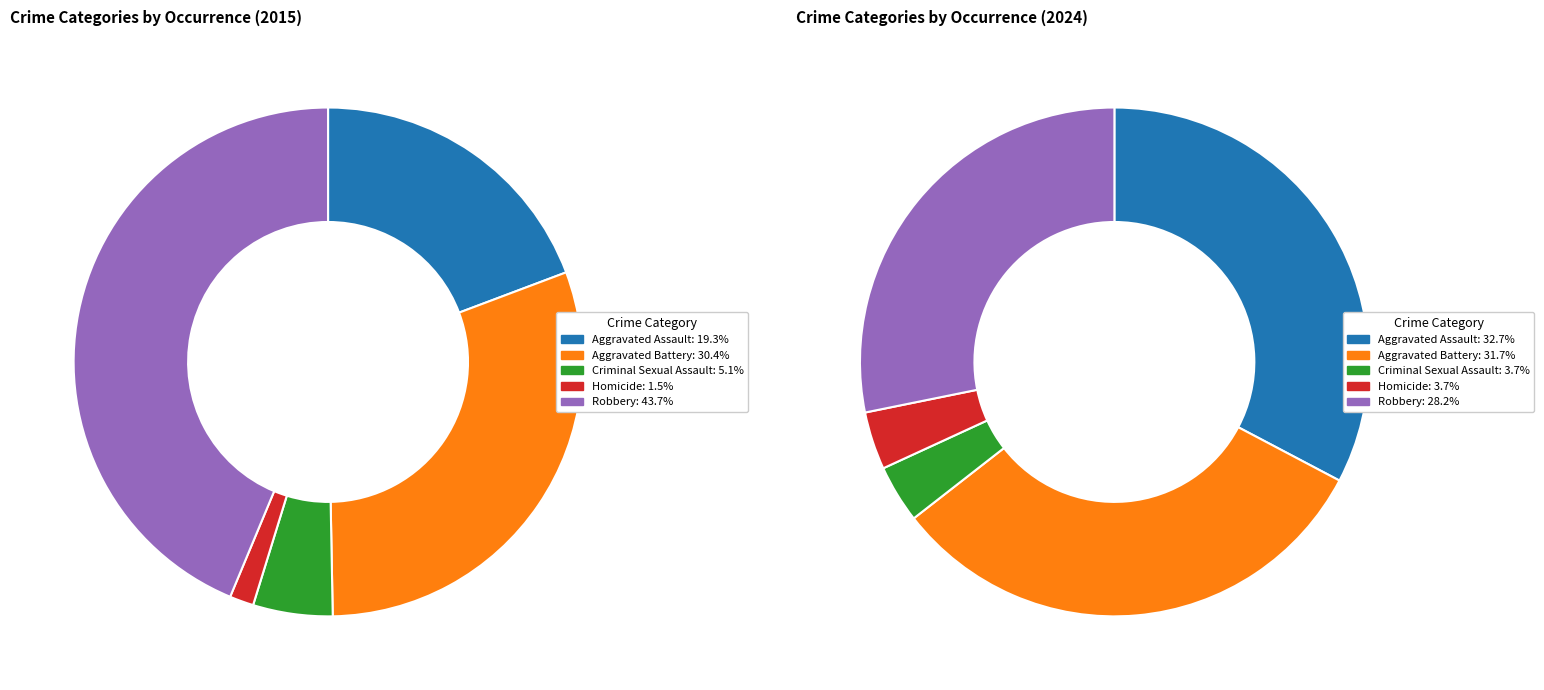

How many slices are in this pie chart?

5